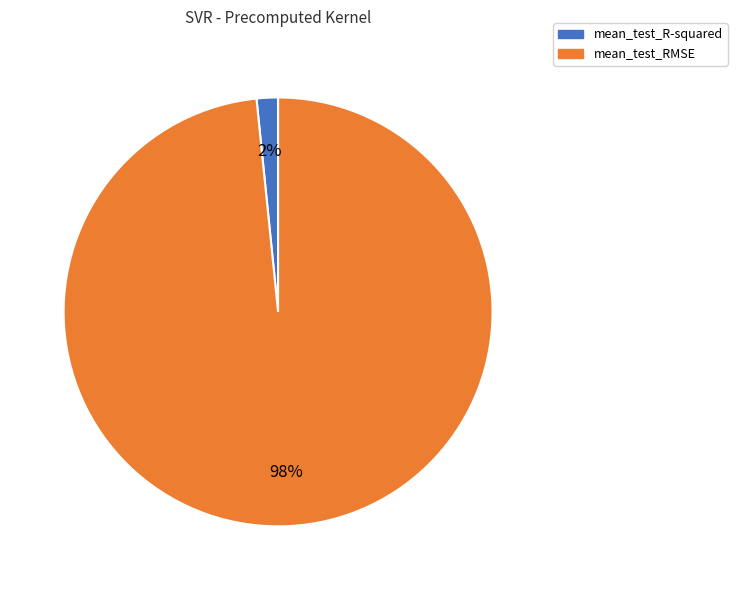

How many slices are in this pie chart?

2